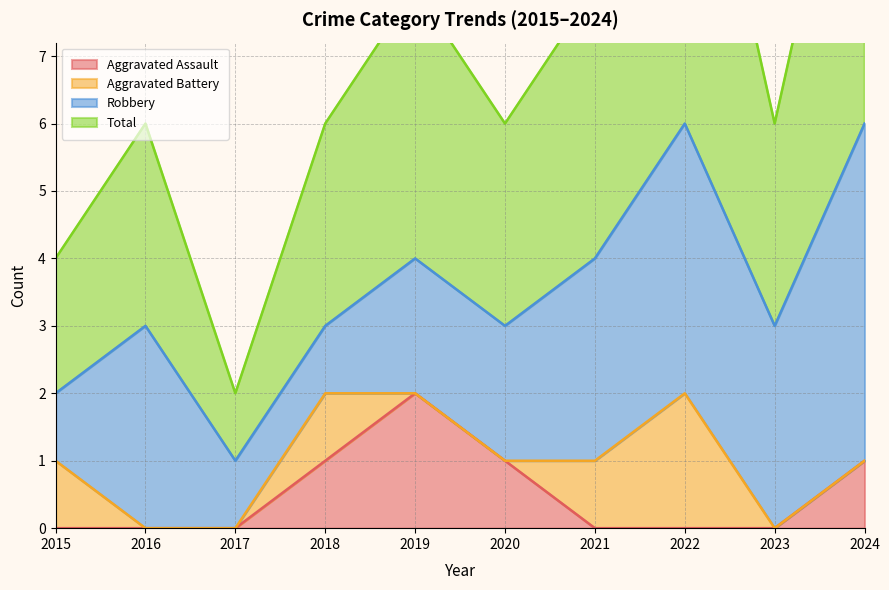

Which category has the highest value in the Aggravated Assault series?

2019